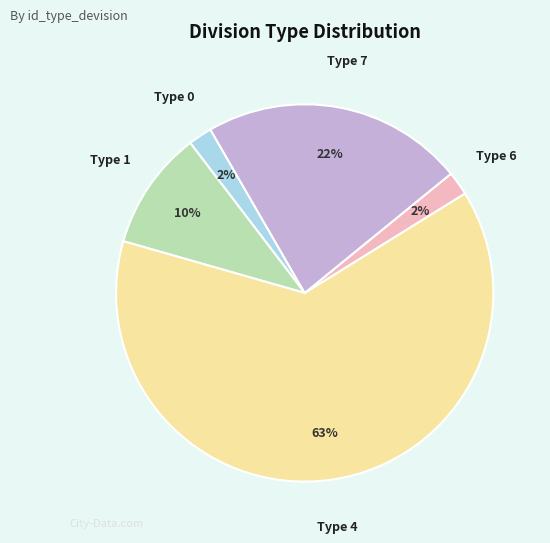

Is it true that Type 7 is 22% of the pie?

True